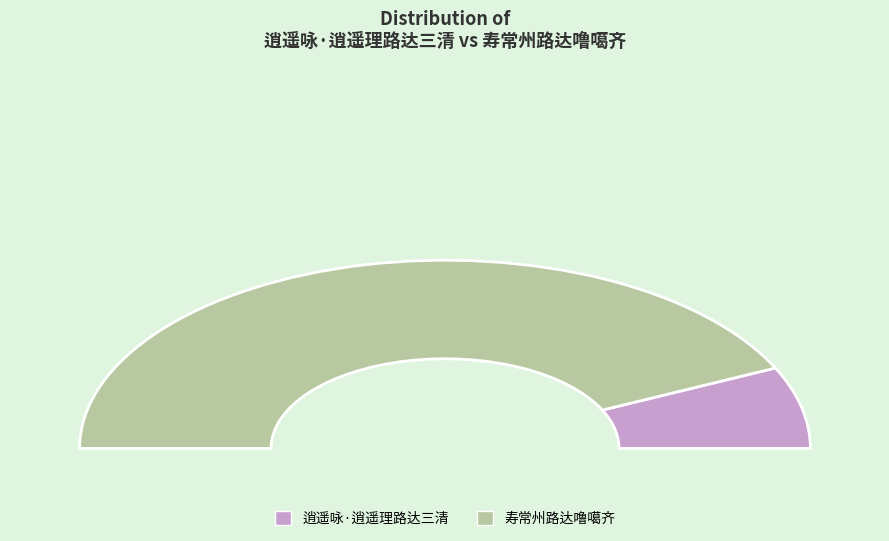

Which slice is the largest?

寿常州路达噜噶齐